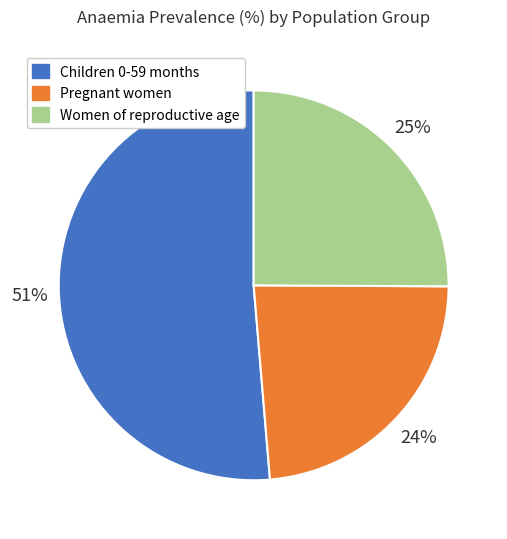

Between Pregnant women and Women of reproductive age, which is larger?

Women of reproductive age